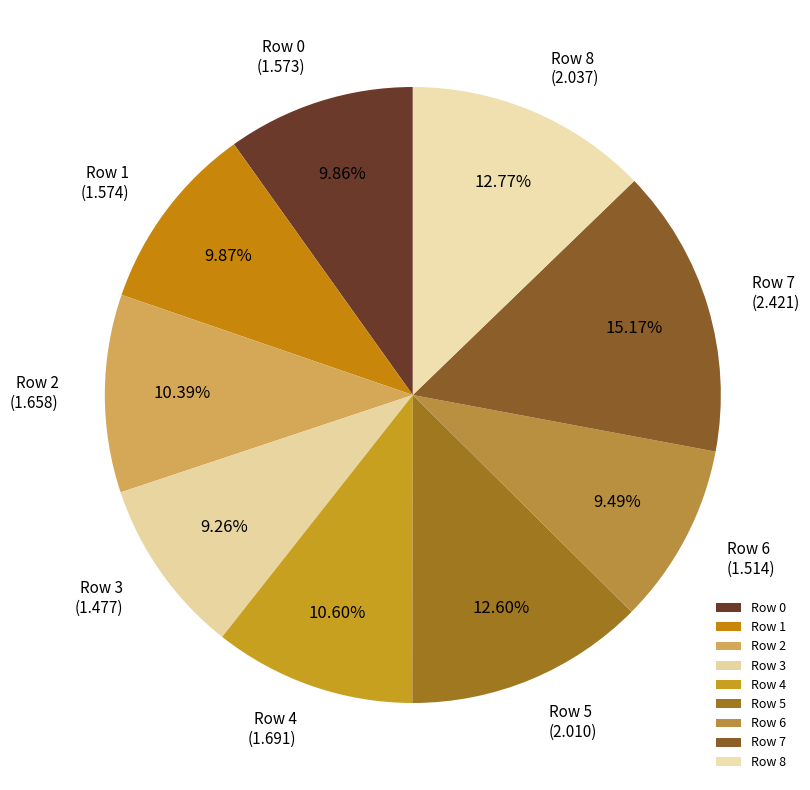

What is the ratio of the value at Row 5 to the value at Row 6?

1.3